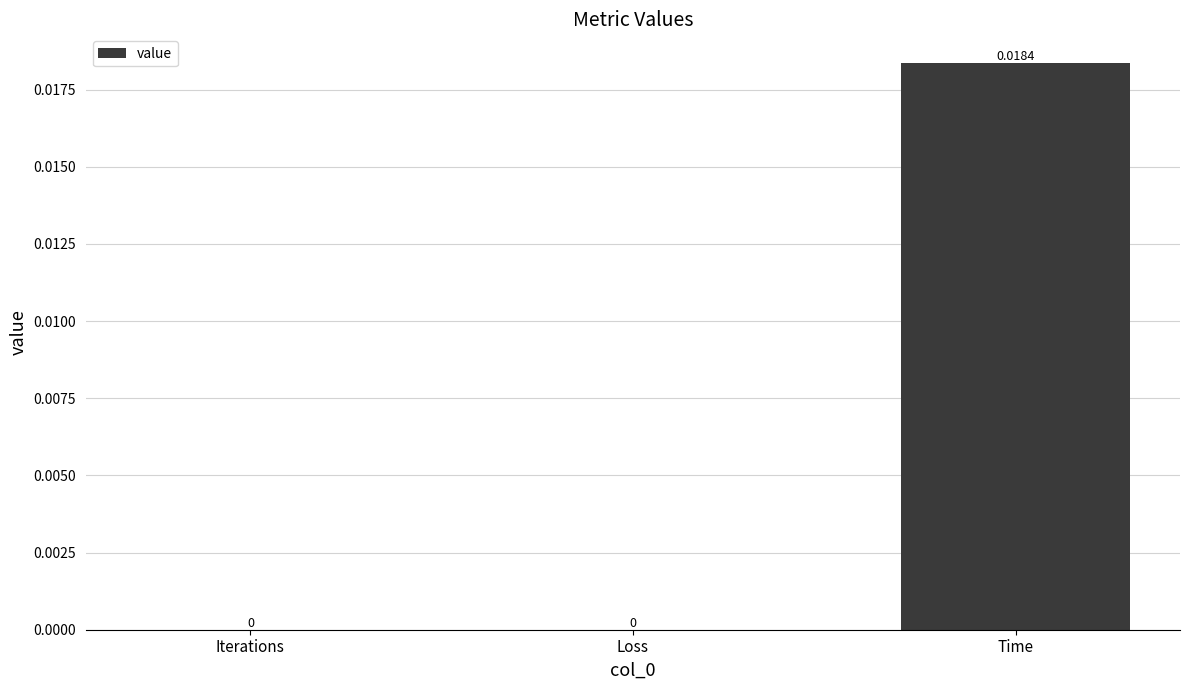

Between Iterations and Time, which is larger?

Time